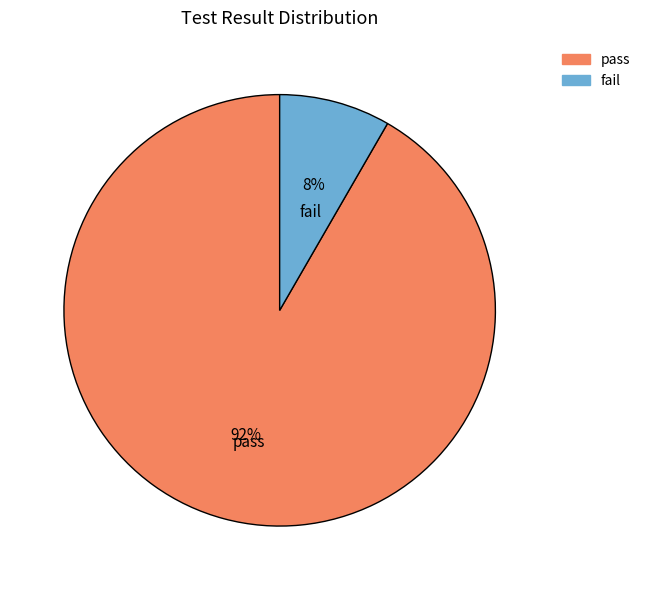

To the nearest percent, what percentage of the pie is fail?

8%